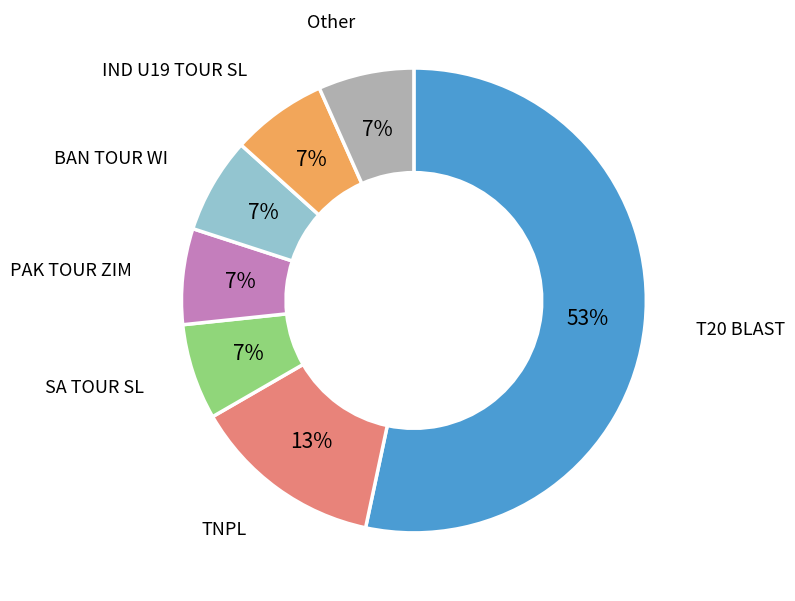

What percentage is the Other slice, to the nearest percent?

7%